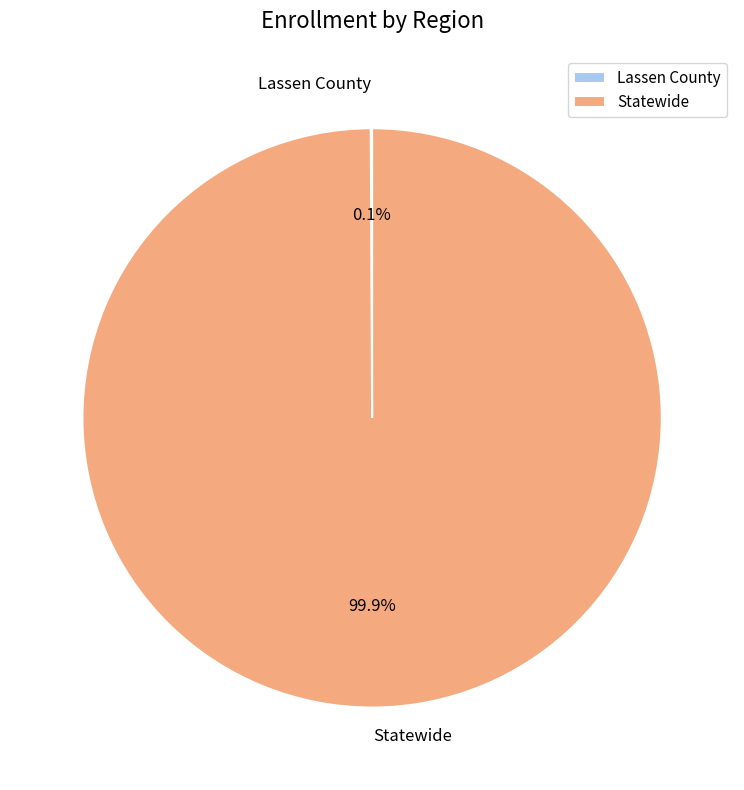

How much of the chart is everything except Statewide?

0.1%